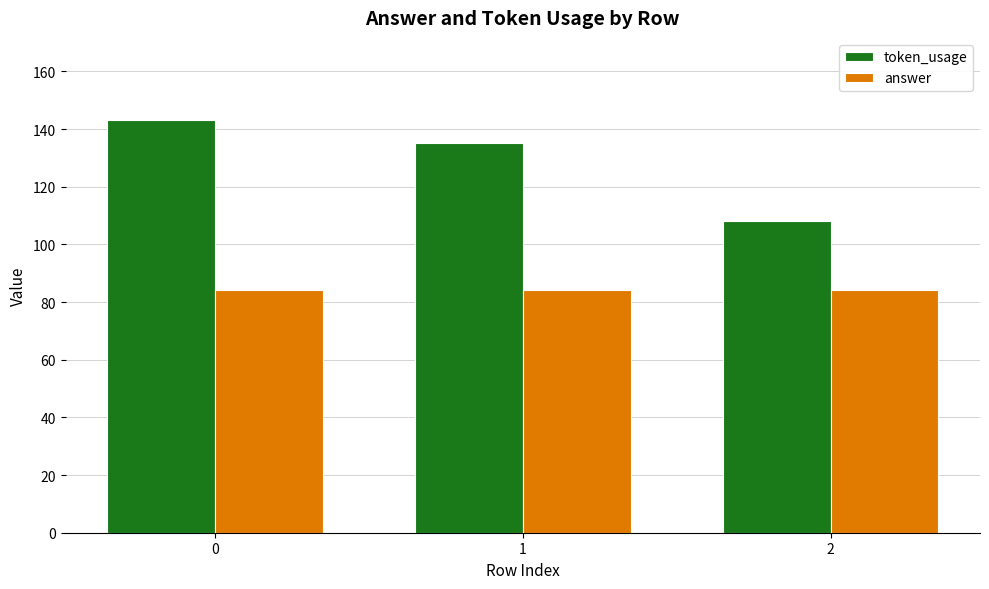

Between 0 and 1, which series saw the biggest shift?

token_usage